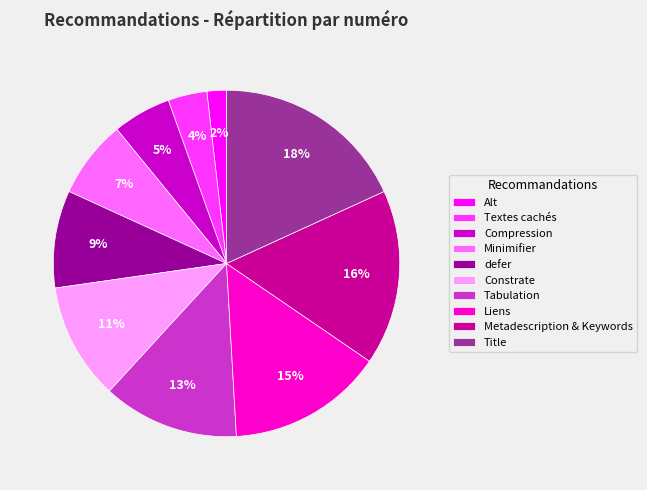

To the nearest percent, what is the average slice percentage?

10%